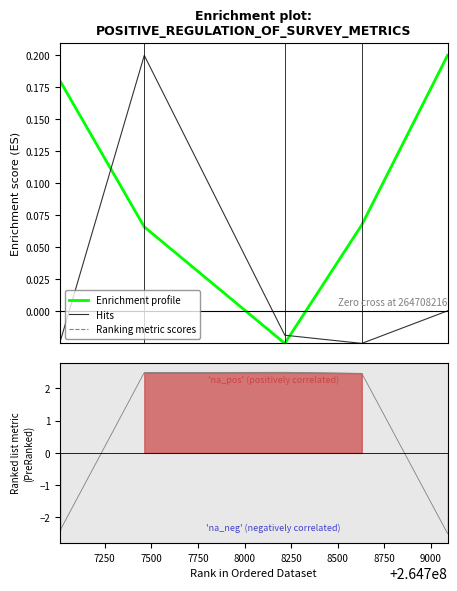

Is it true that Ranking metric scores equals 2.5 at 7750?

True